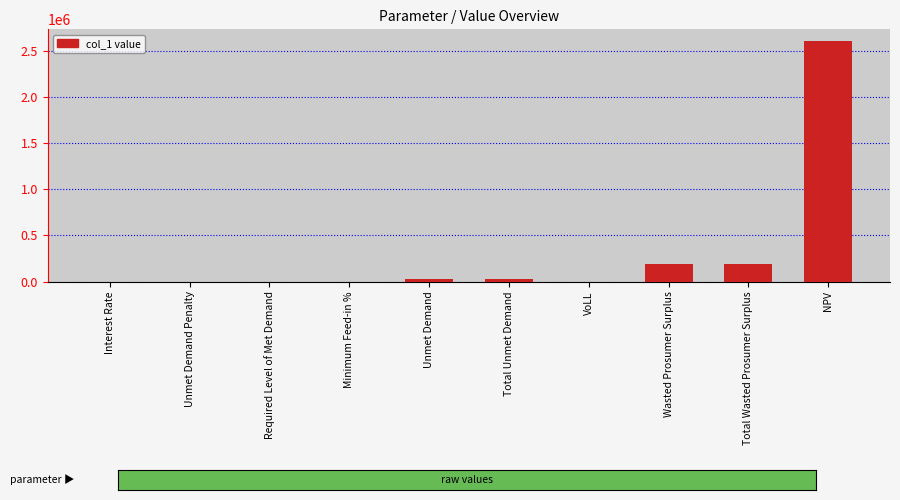

At which category does the chart reach its peak across all series?

NPV